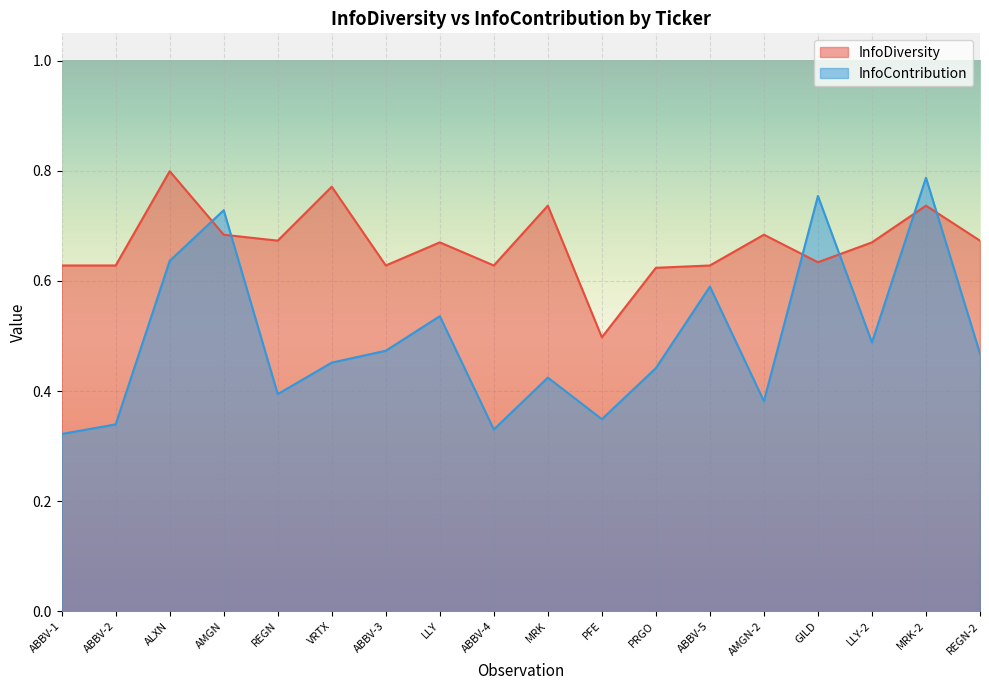

True or false: InfoContribution and InfoDiversity intersect in this chart.

True